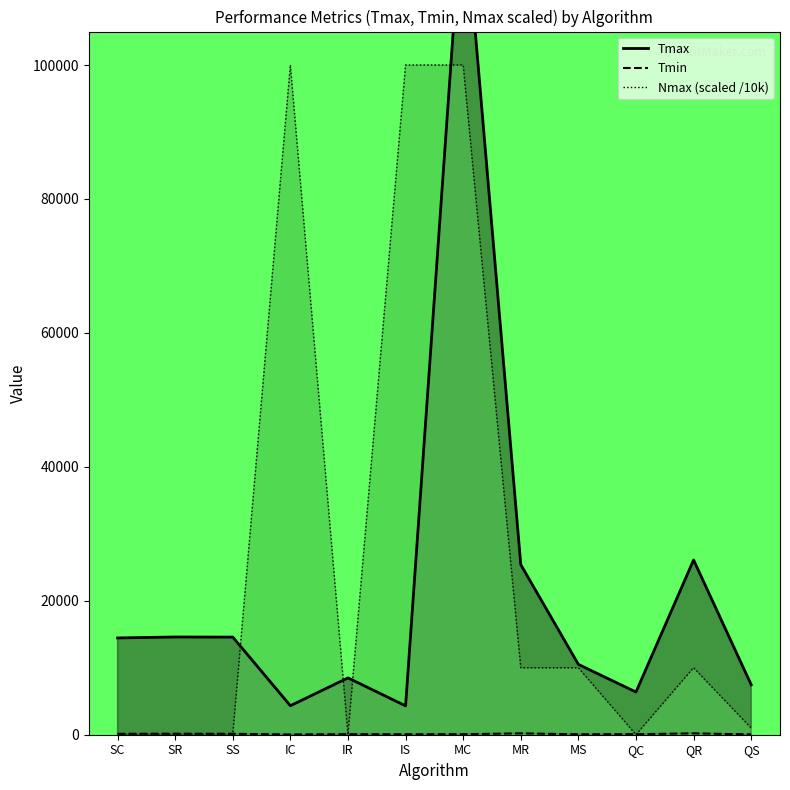

What is the difference between the highest and lowest values at IC?

99969